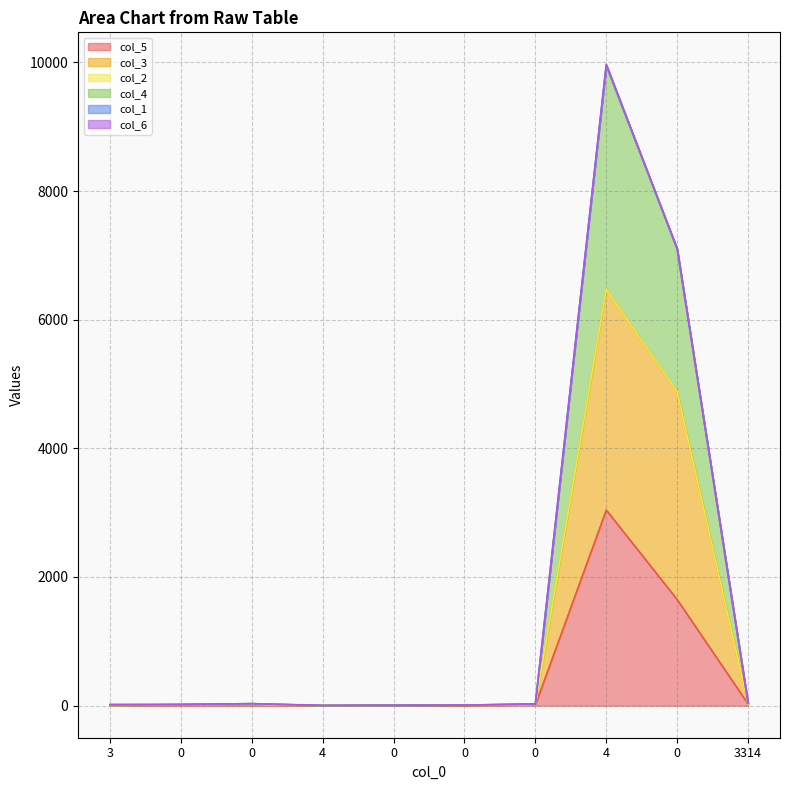

At which category is the sum across all series the highest?

4